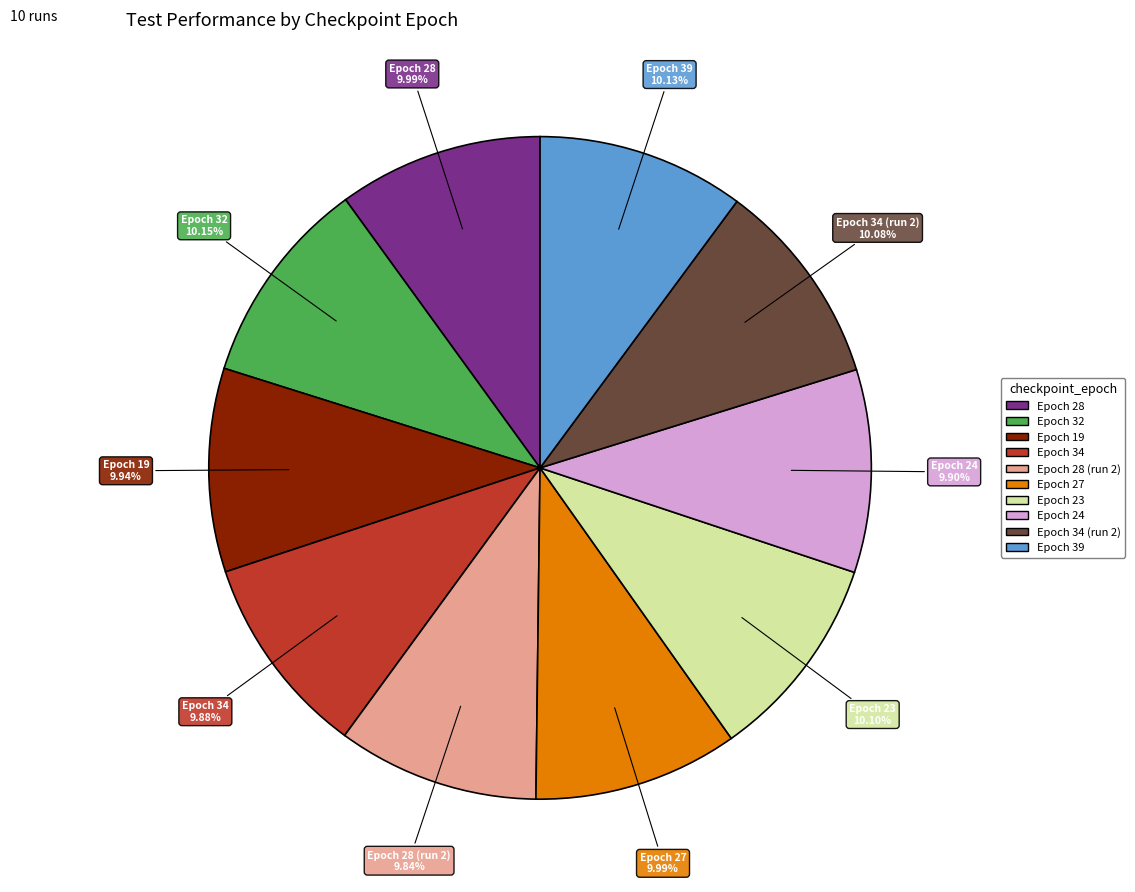

Does any single category account for the majority?

No